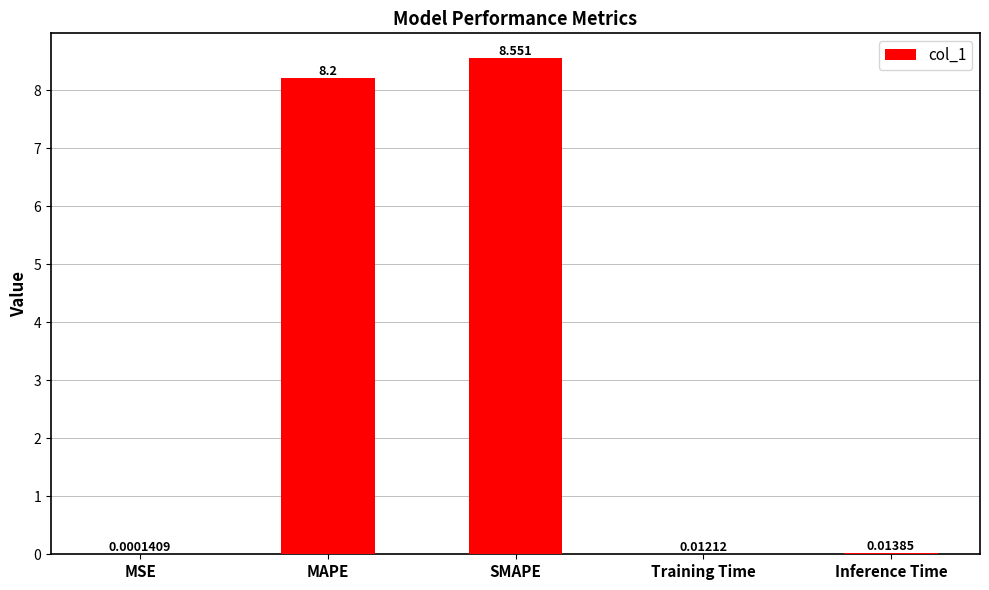

Between SMAPE and MAPE, which is larger?

SMAPE